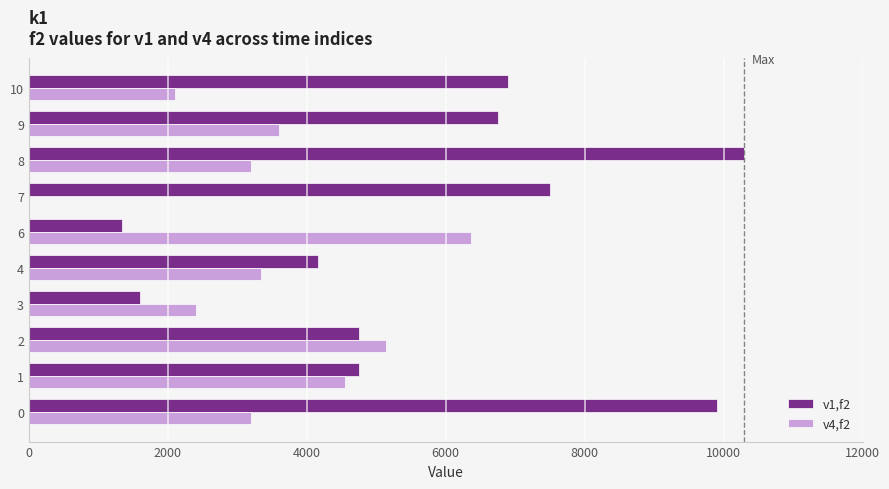

What is the maximum value shown in the chart?

10299